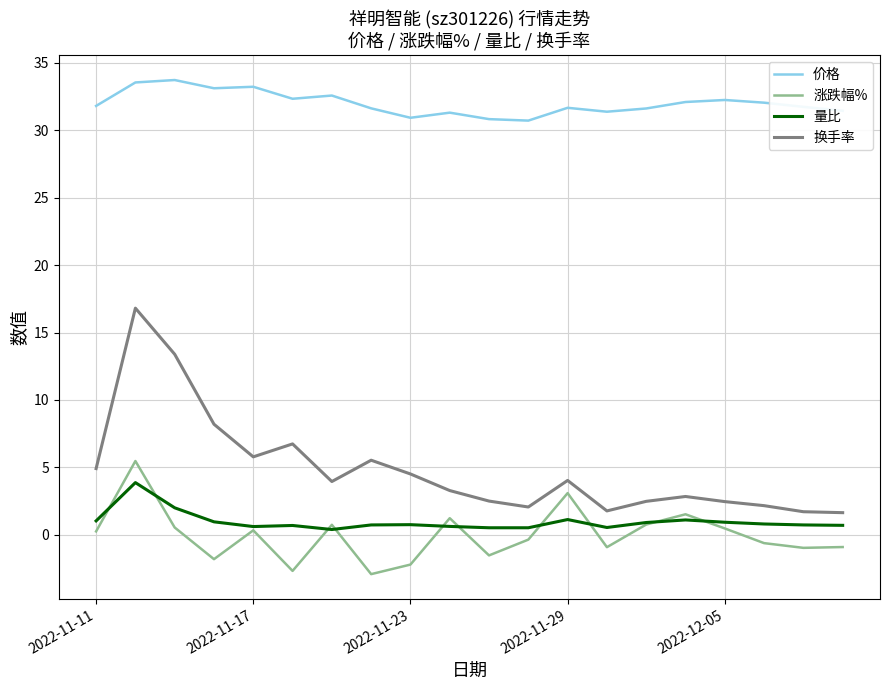

Rank the series by their maximum value, from highest to lowest.

价格, 换手率, 涨跌幅%, 量比